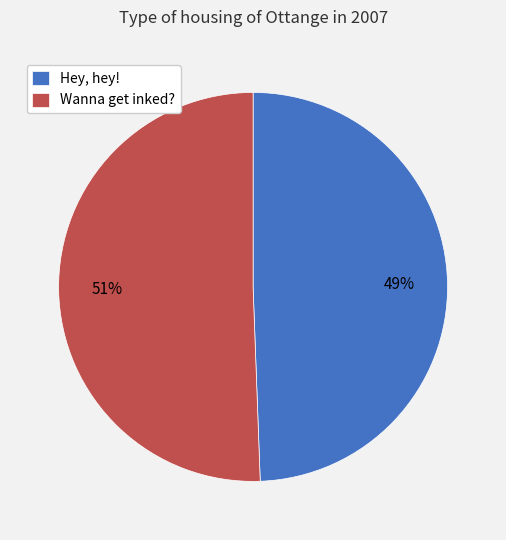

What is the largest slice in the pie chart?

Wanna get inked?